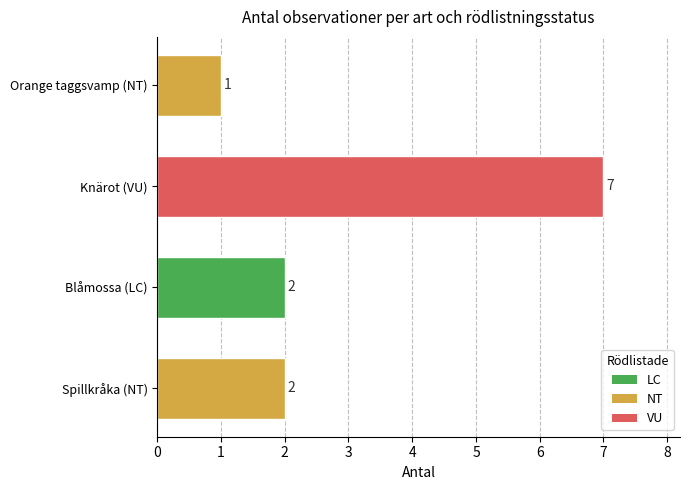

Reading bottom to top, extract all data points from this chart.

Spillkråka (NT)=2	Blåmossa (LC)=2	Knärot (VU)=7	Orange taggsvamp (NT)=1